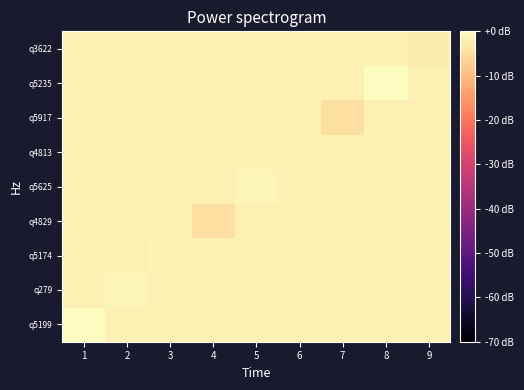

What is the spread (max minus min) of values at 8?

1.6